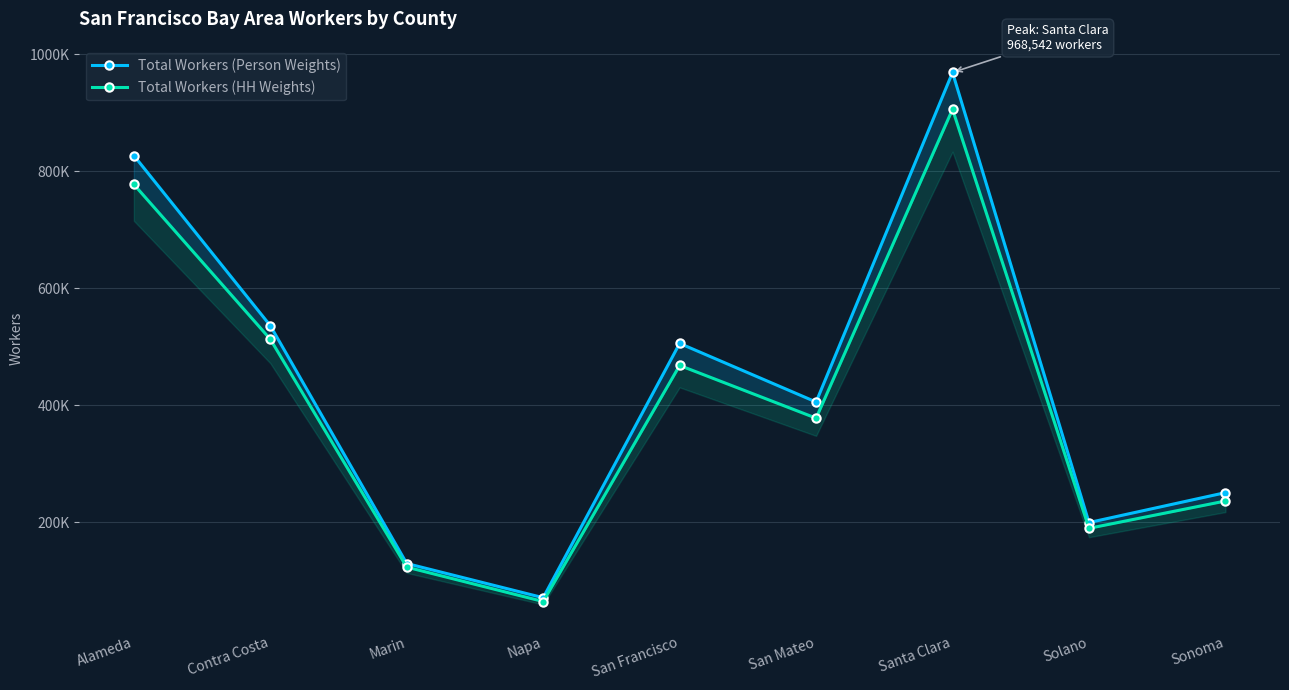

What is the label of the 4th point from the right?

San Mateo